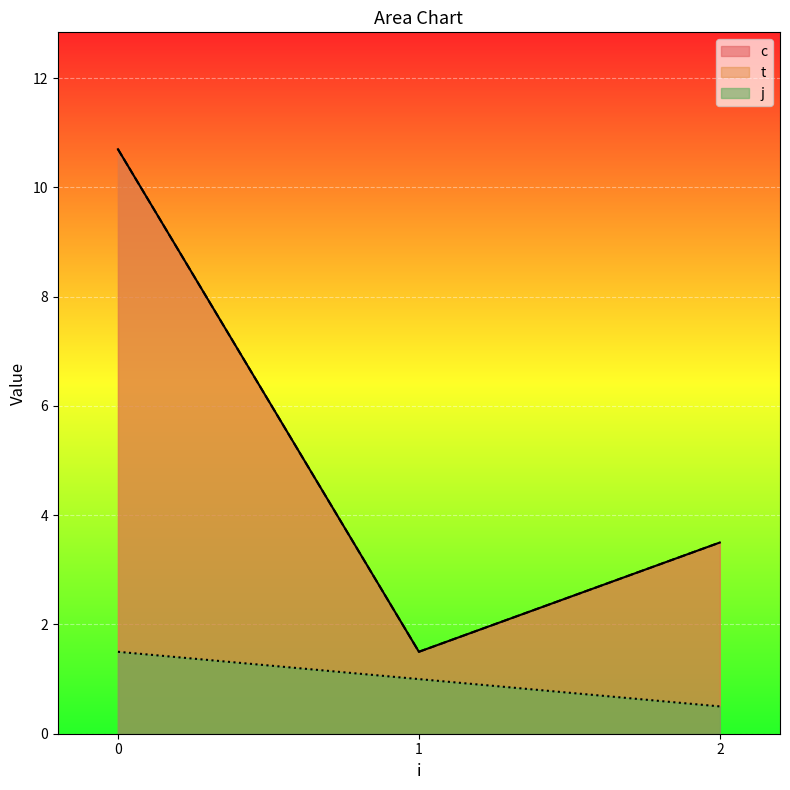

Is it true that t equals 4.7 at 0?

False